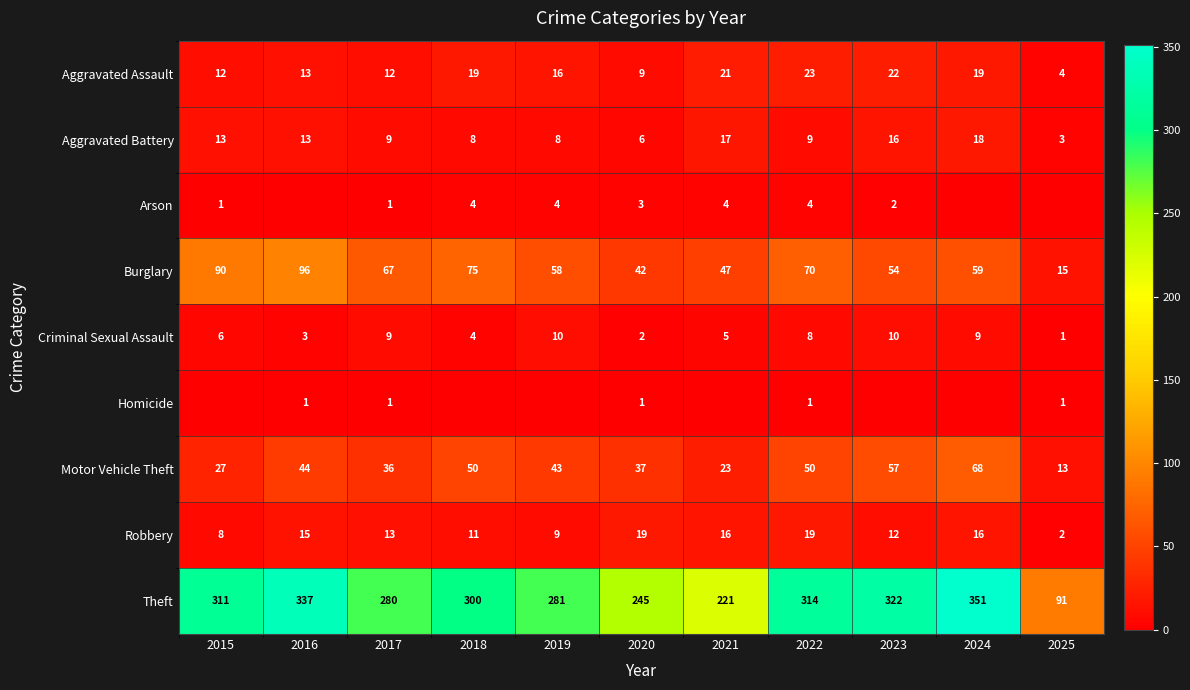

Is the value of Robbery at 2021 greater than the value of Aggravated Battery at 2024?

No